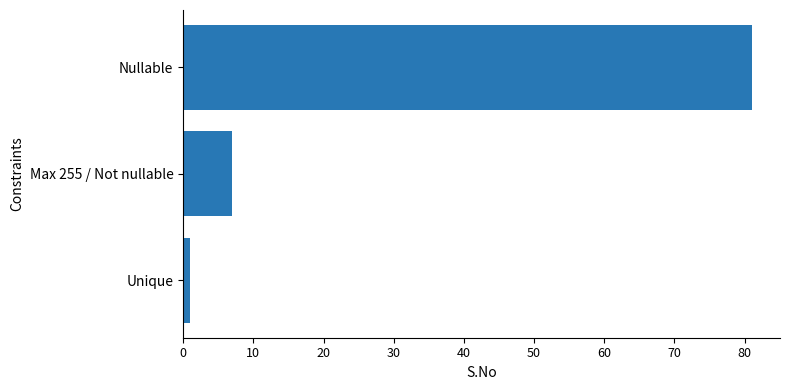

Between Unique and Nullable, which is larger?

Nullable